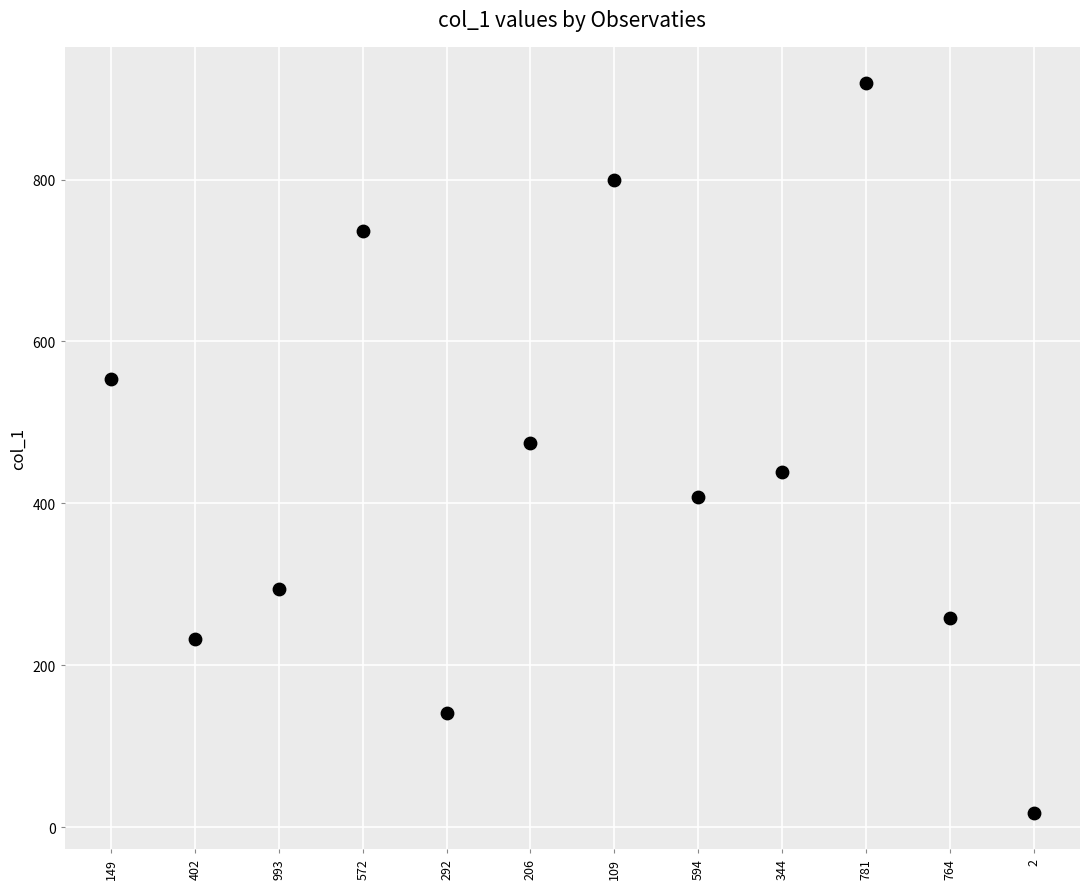

What is the average Y value?

440